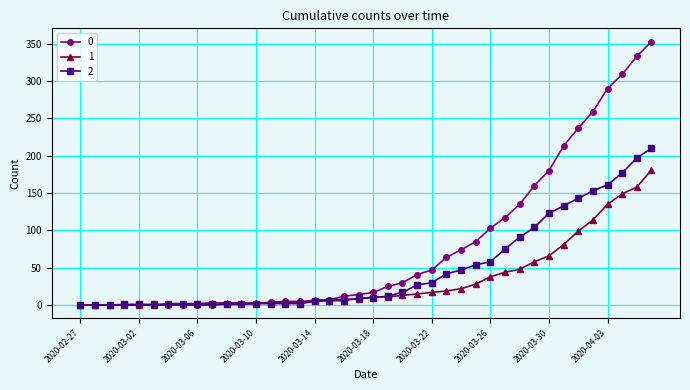

Rank the series by their maximum value, from lowest to highest.

1, 2, 0